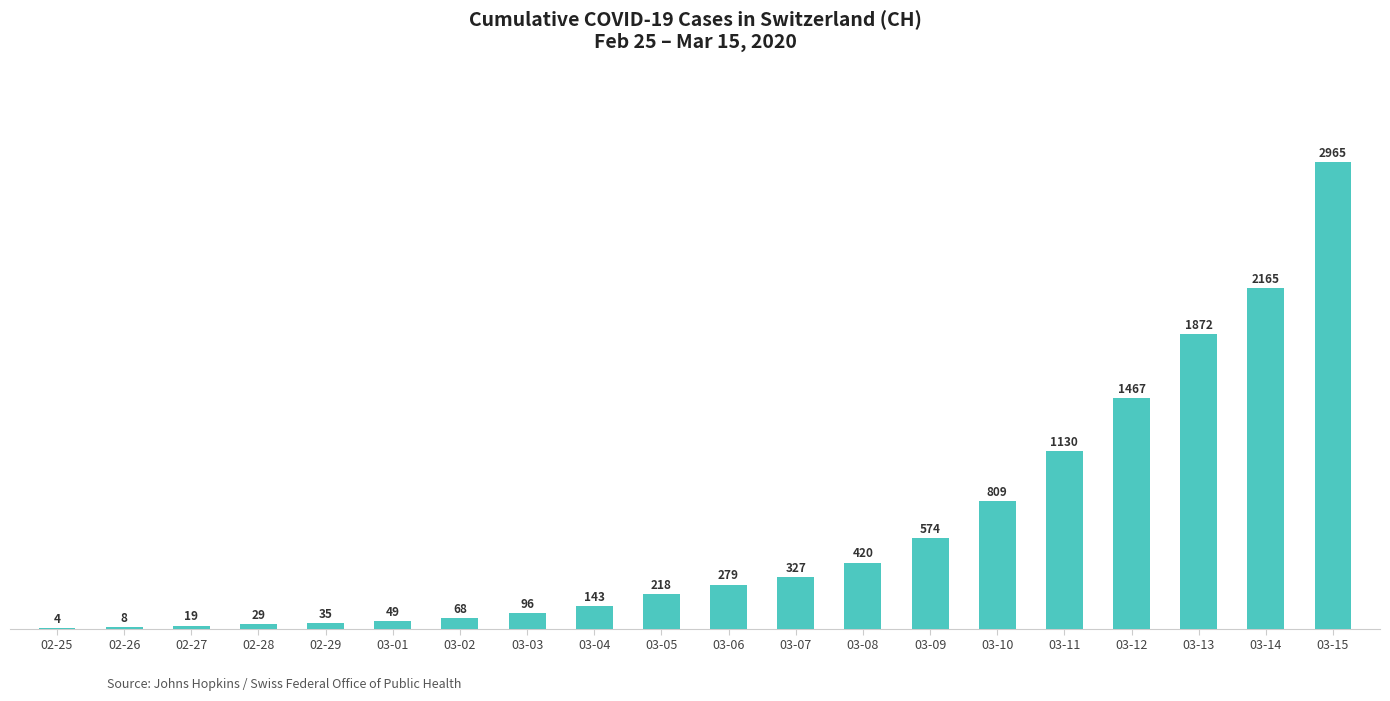

What is the maximum value shown in the chart?

2965